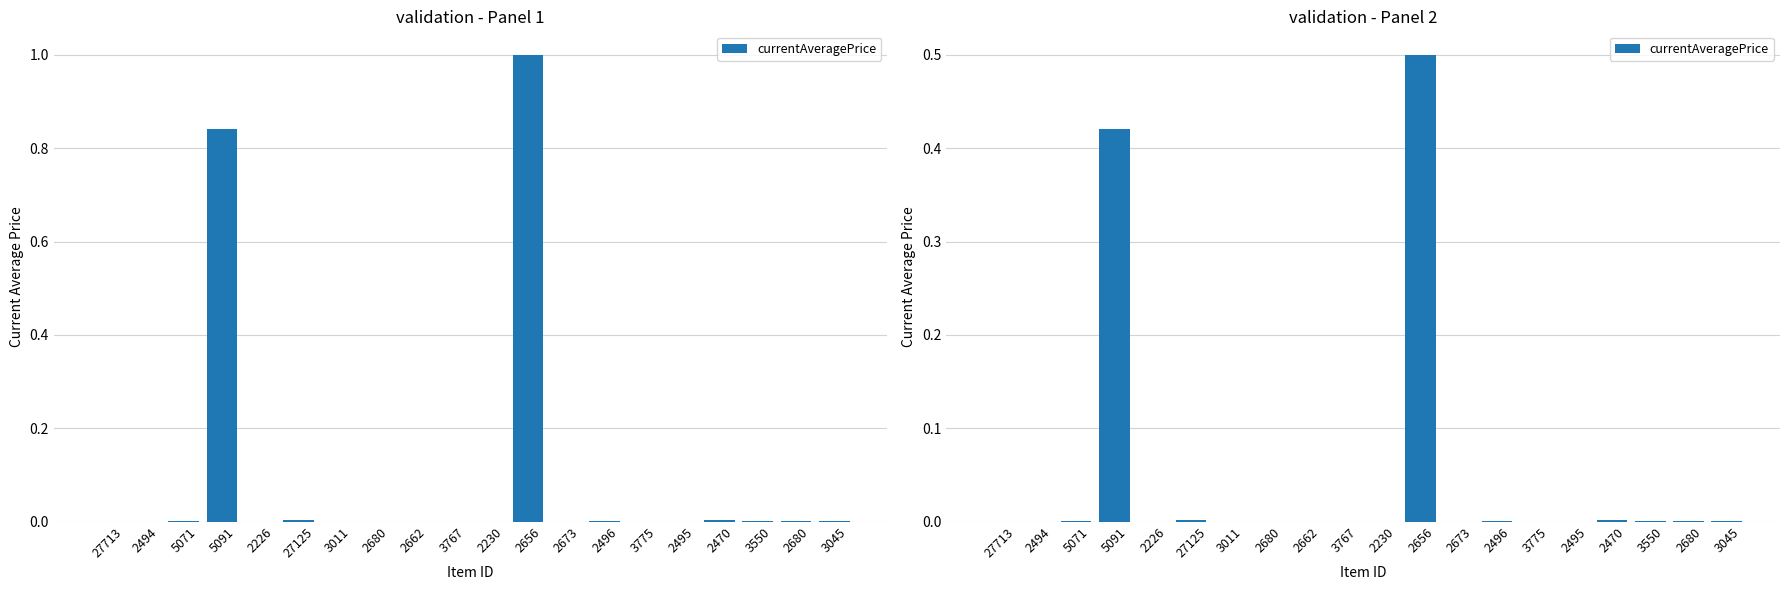

What is the label of the 16th bar from the right?

2226